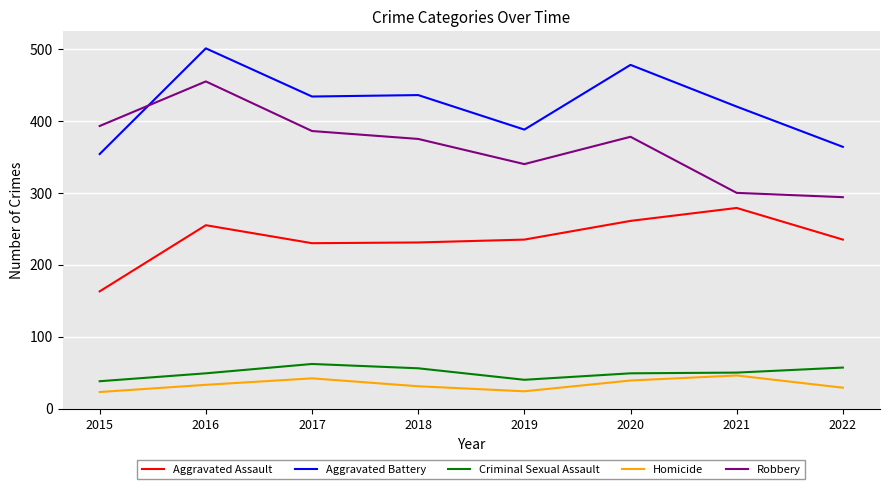

Which series changed the most between 2016 and 2018?

Robbery